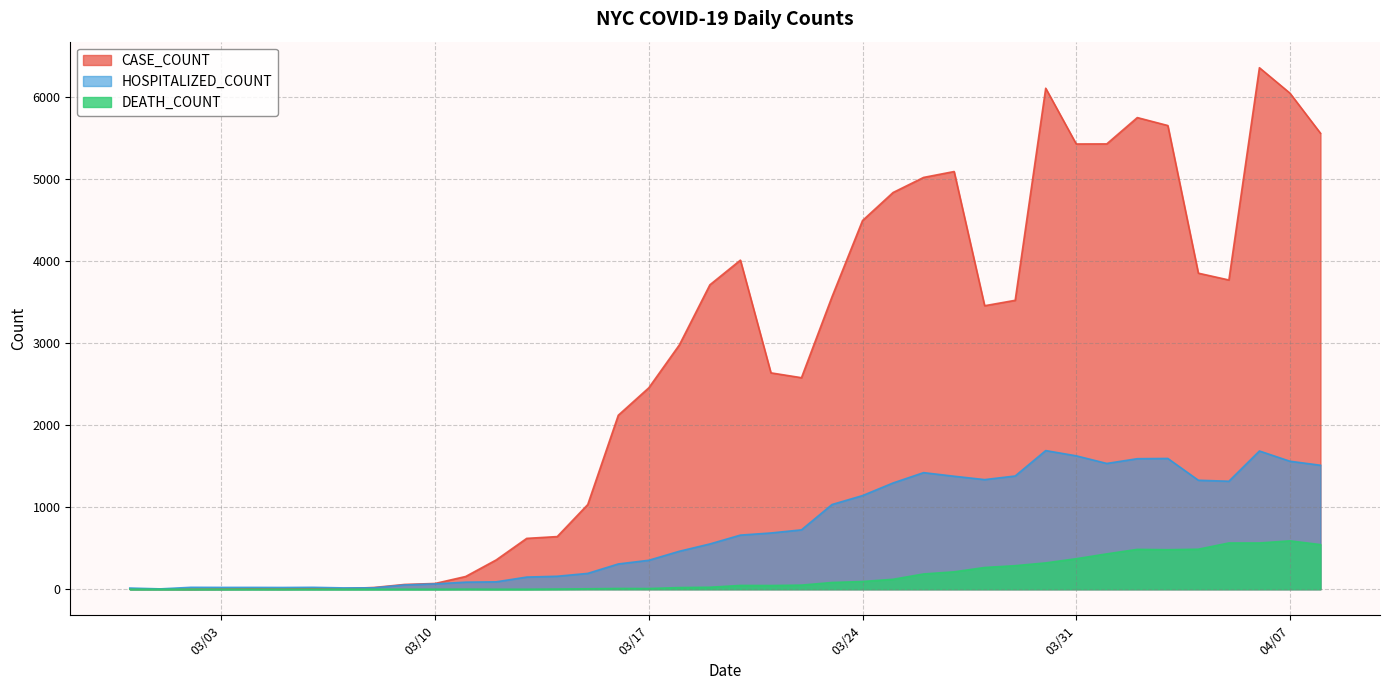

Does the chart have visible grid lines?

Yes